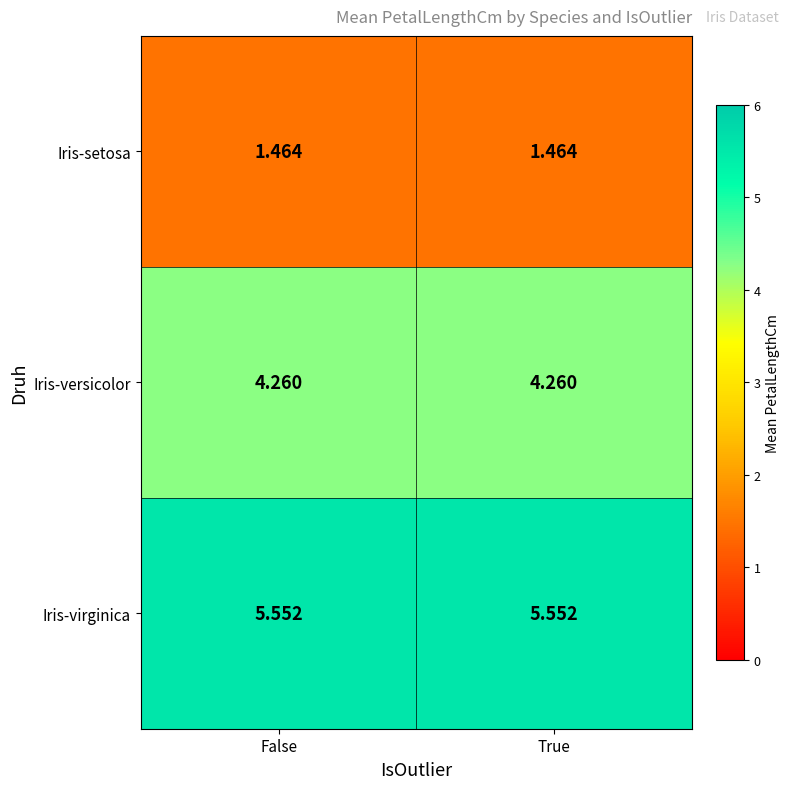

Which series has the largest total across all categories?

Iris-virginica